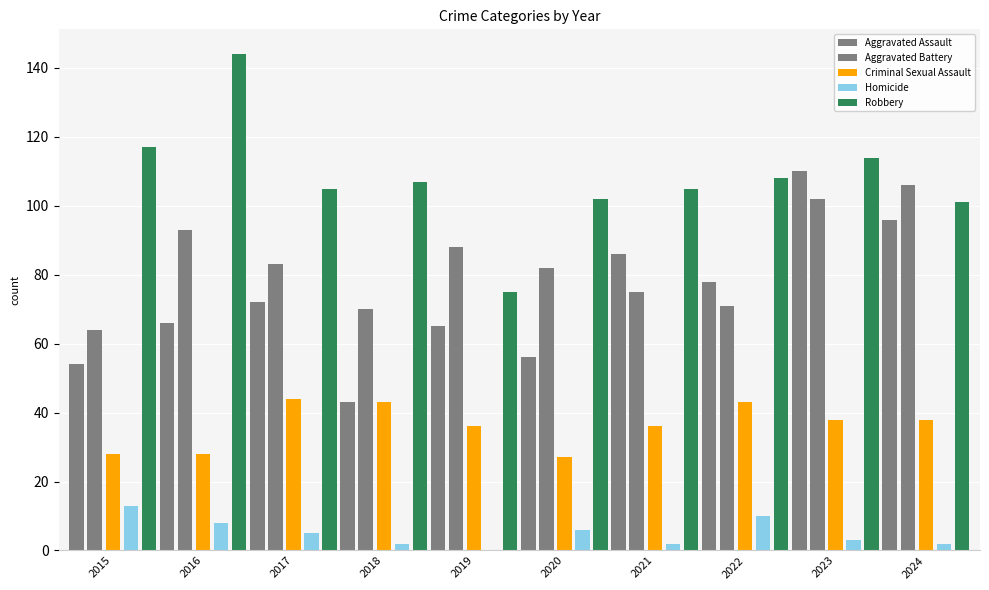

What is the maximum value shown in the chart?

144